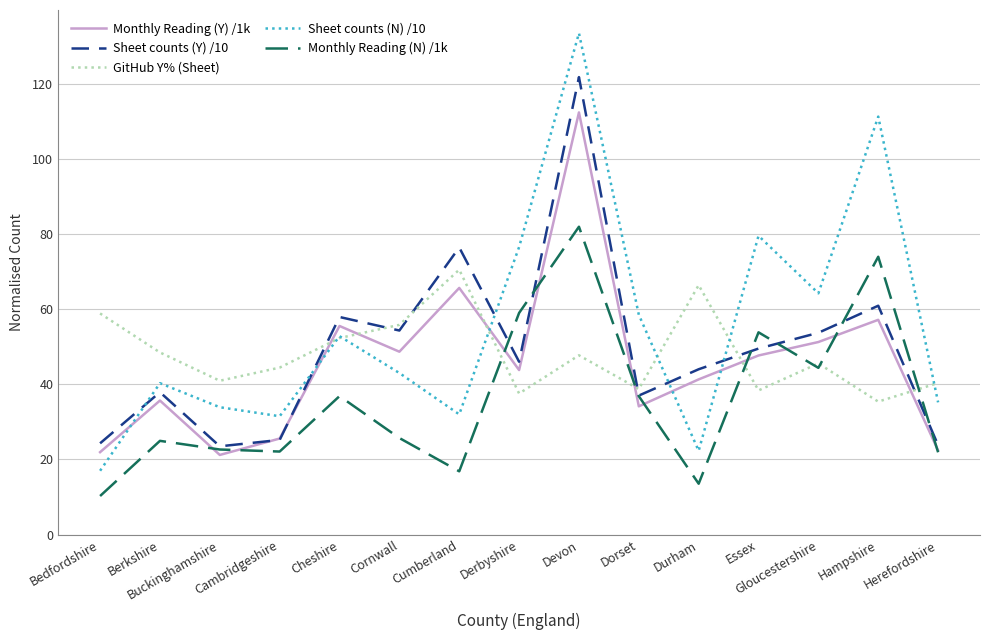

What is the maximum value shown in the chart?

133.4